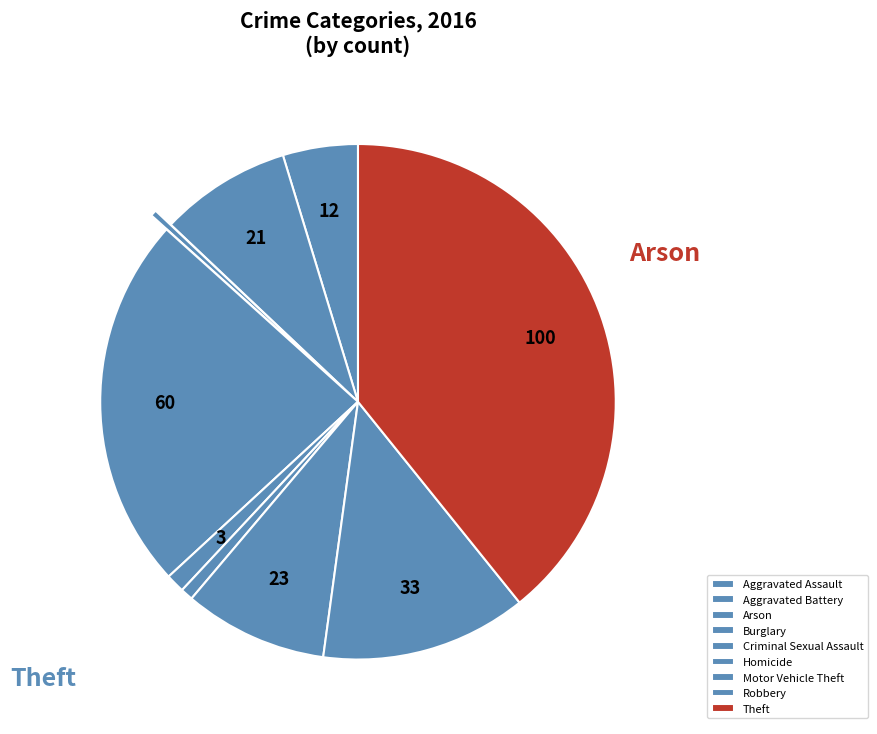

Rank the categories by value from highest to lowest.

Theft, Burglary, Robbery, Motor Vehicle Theft, Aggravated Battery, Aggravated Assault, Criminal Sexual Assault, Homicide, Arson